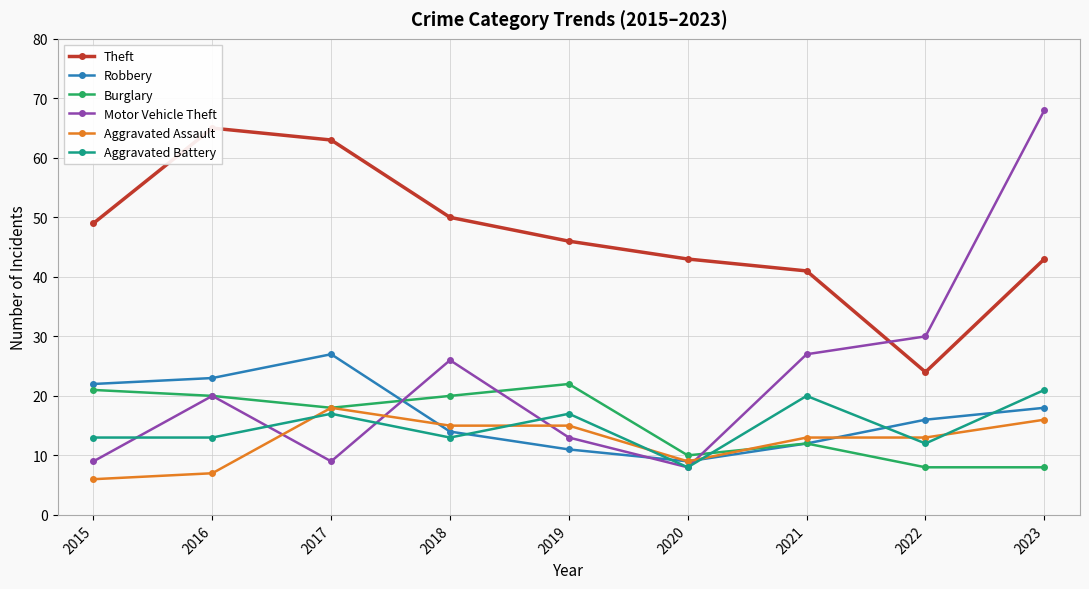

What is the difference between the highest and lowest values at 2016?

58